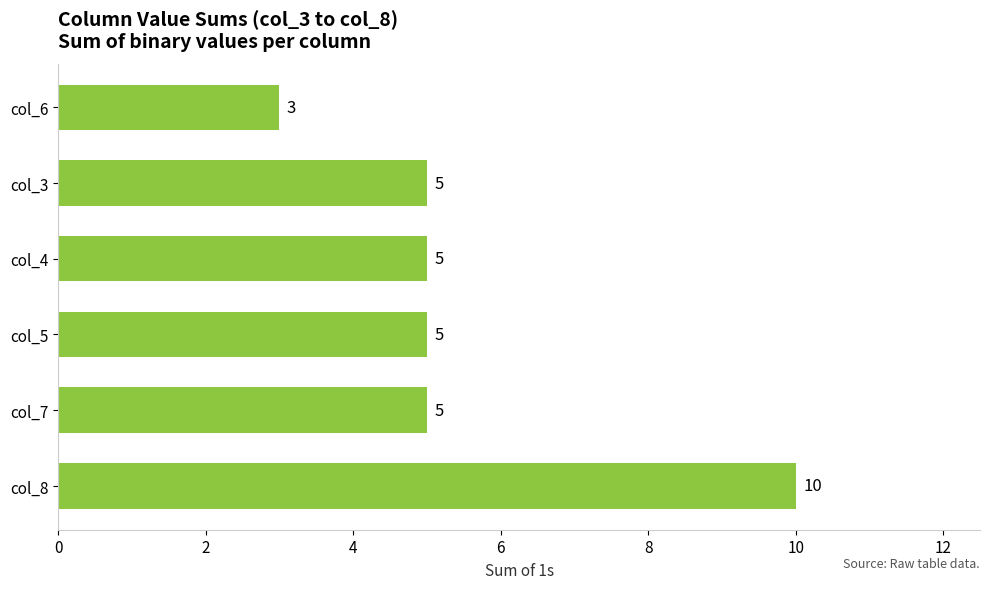

Read the value at col_5.

5